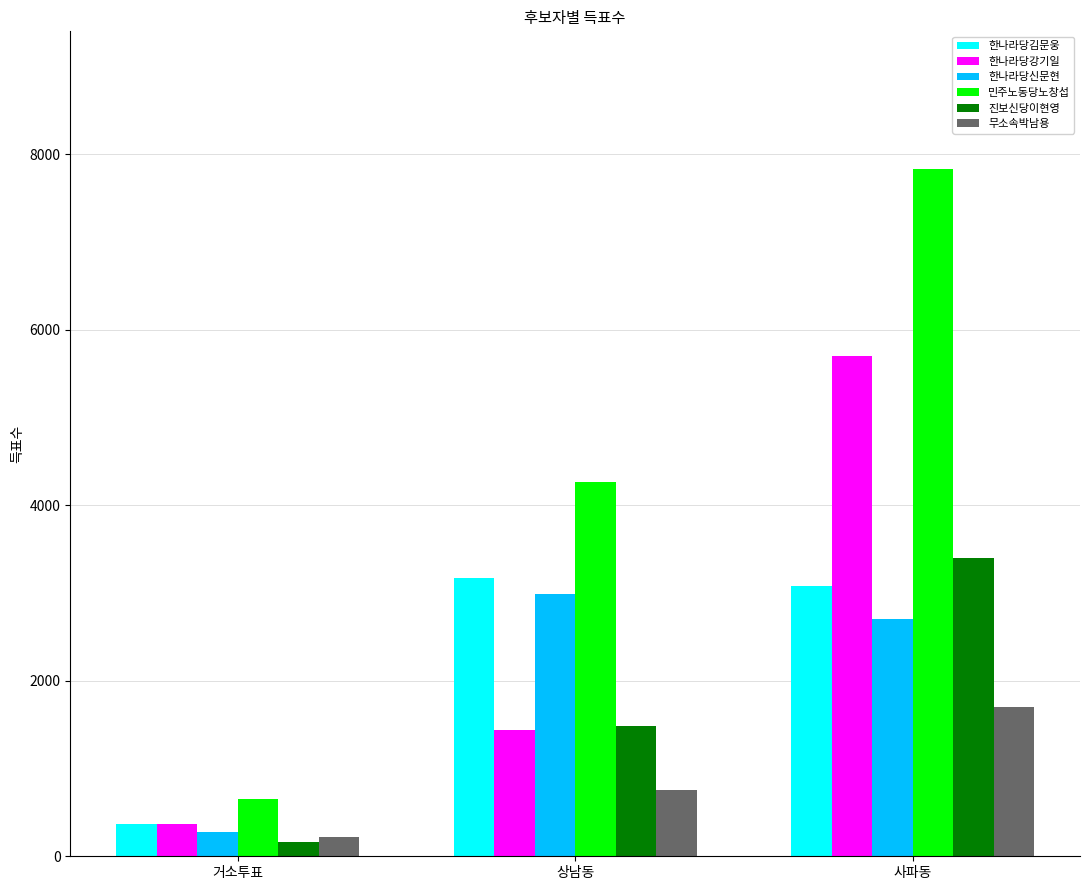

Which series has the largest total across all categories?

민주노동당노창섭